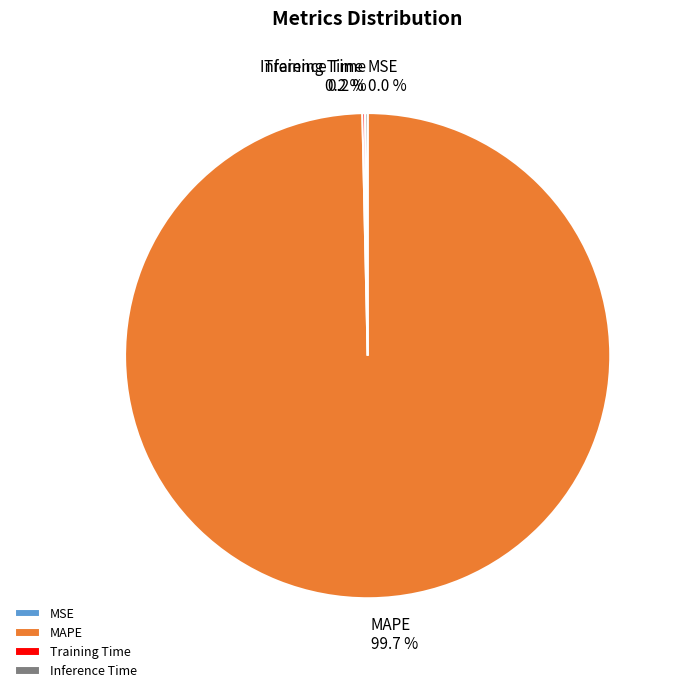

Is there a majority slice in this chart?

Yes